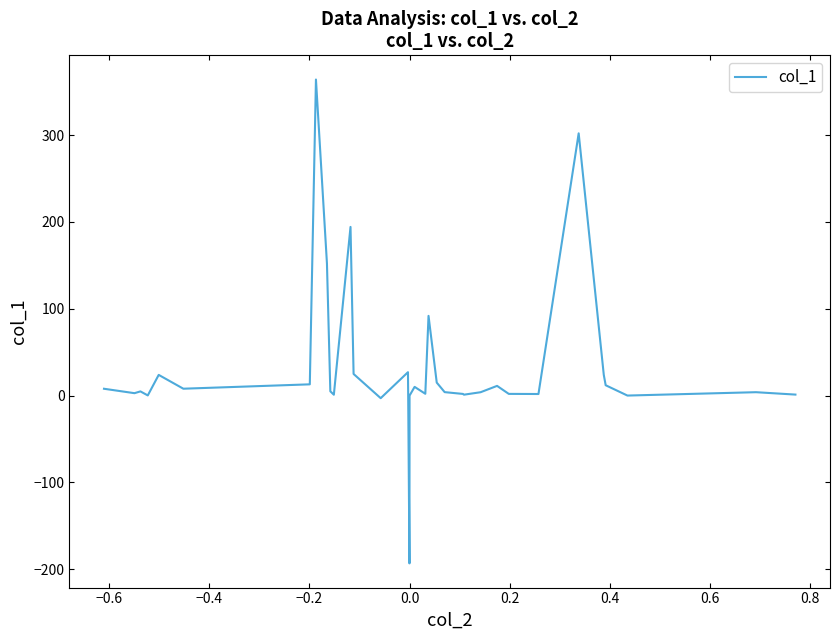

What is the difference between the maximum and minimum values?

557.2